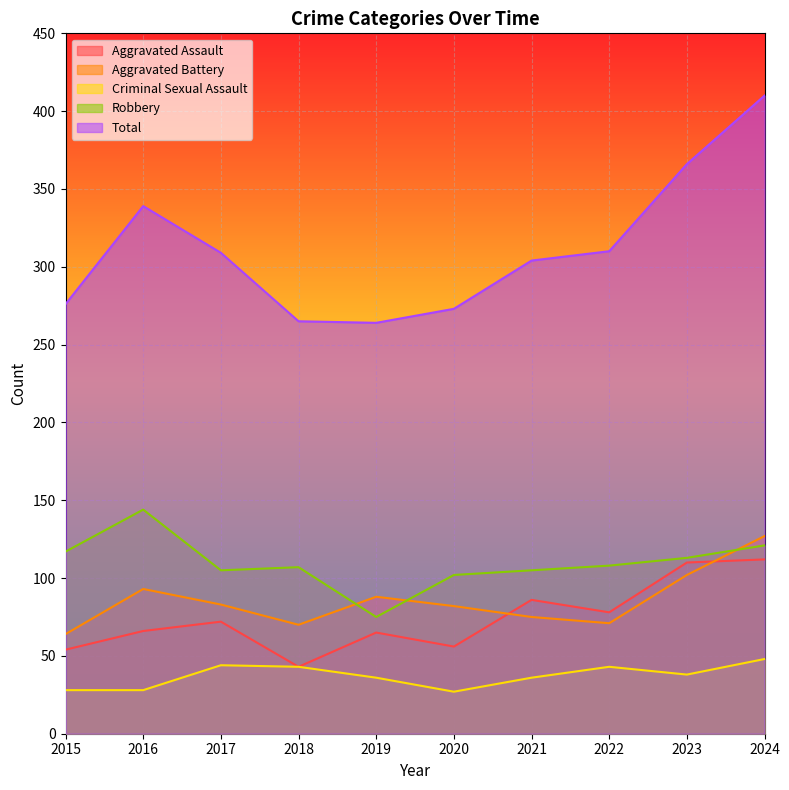

The value of Robbery at 2017 is 105. True or false?

True